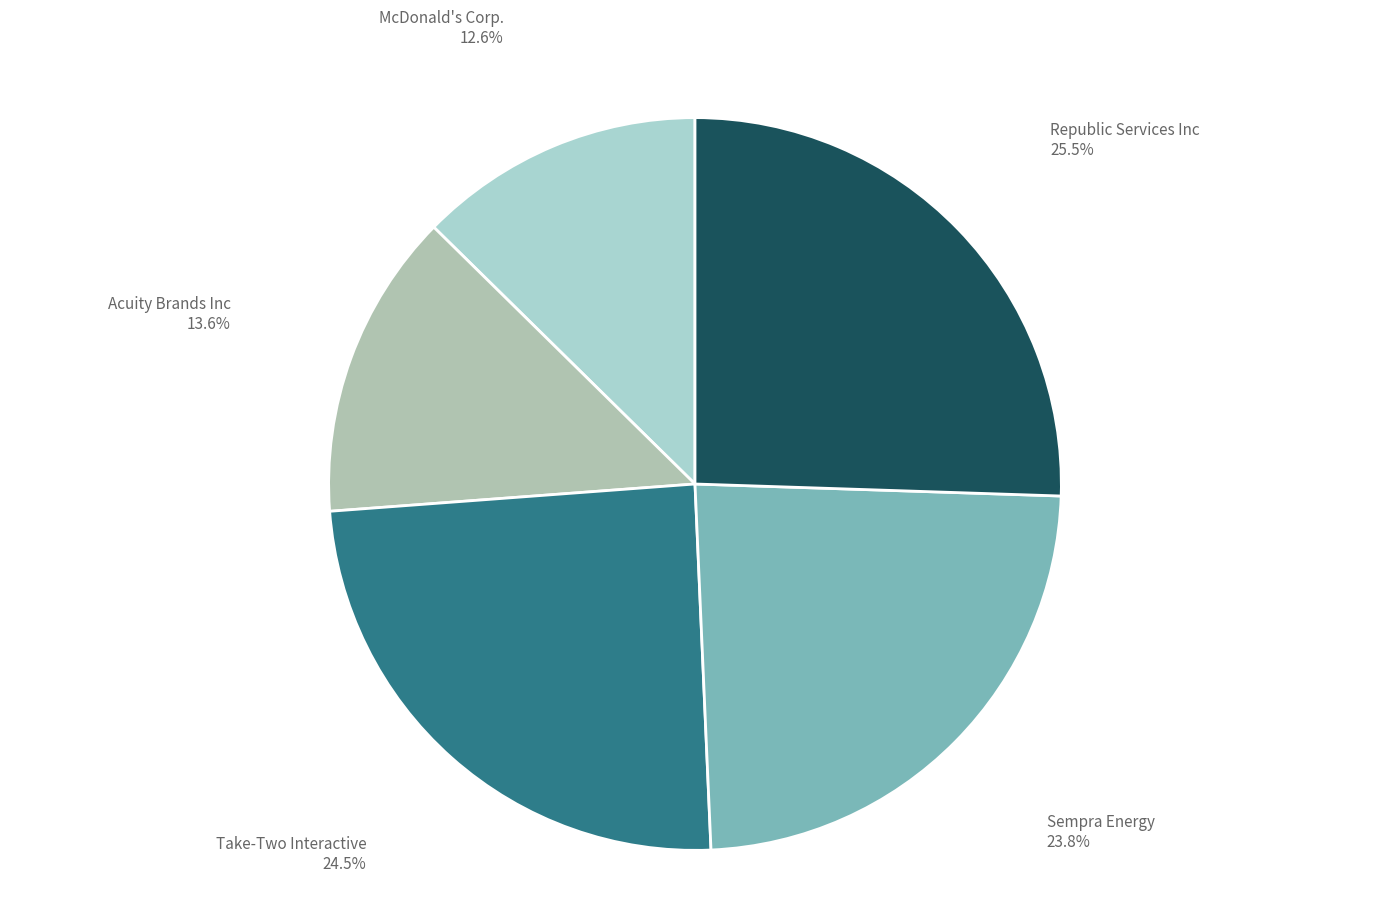

To the nearest percent, what is the difference between the Sempra Energy and Take-Two Interactive slice percentages?

1%